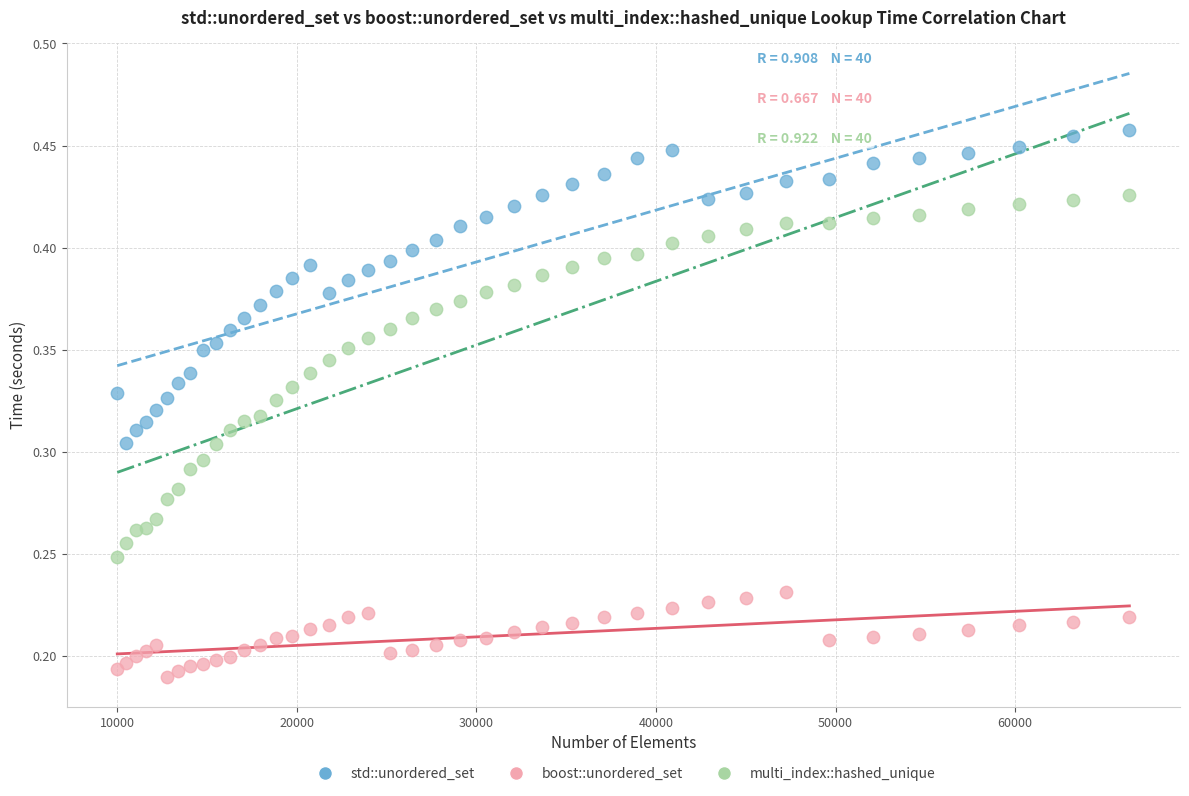

Which series contains the lowest Y value?

boost::unordered_set